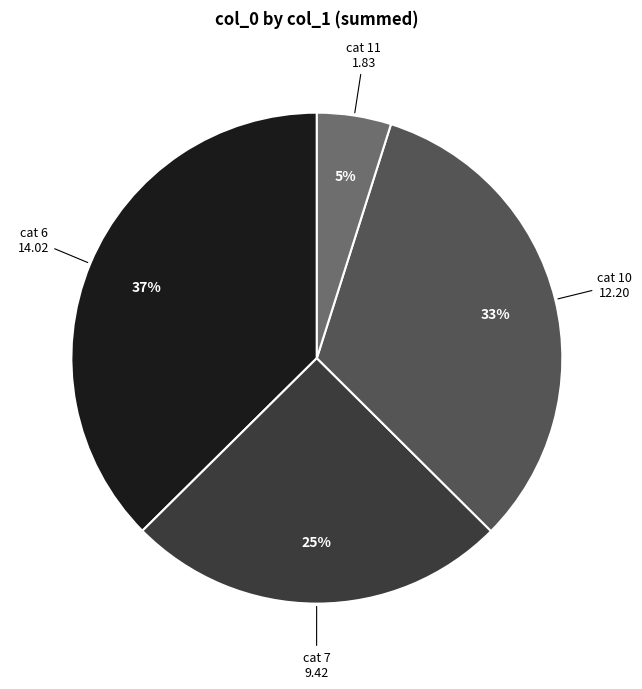

To the nearest percent, what is the average slice percentage?

25%